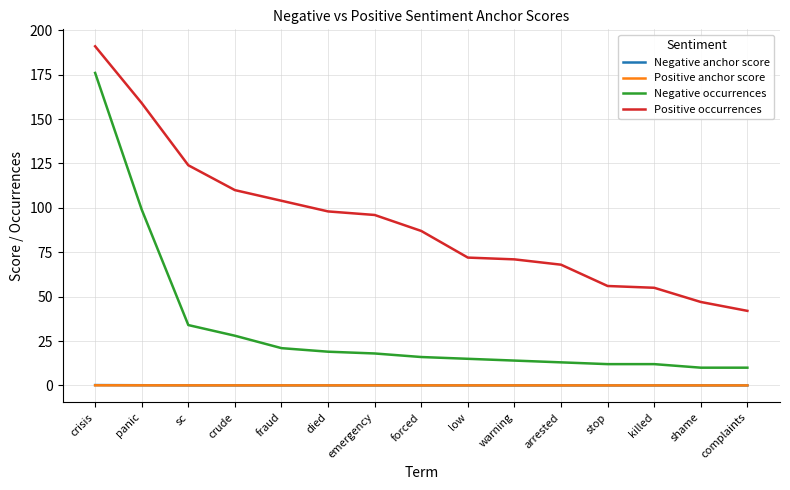

Does the chart have visible grid lines?

Yes